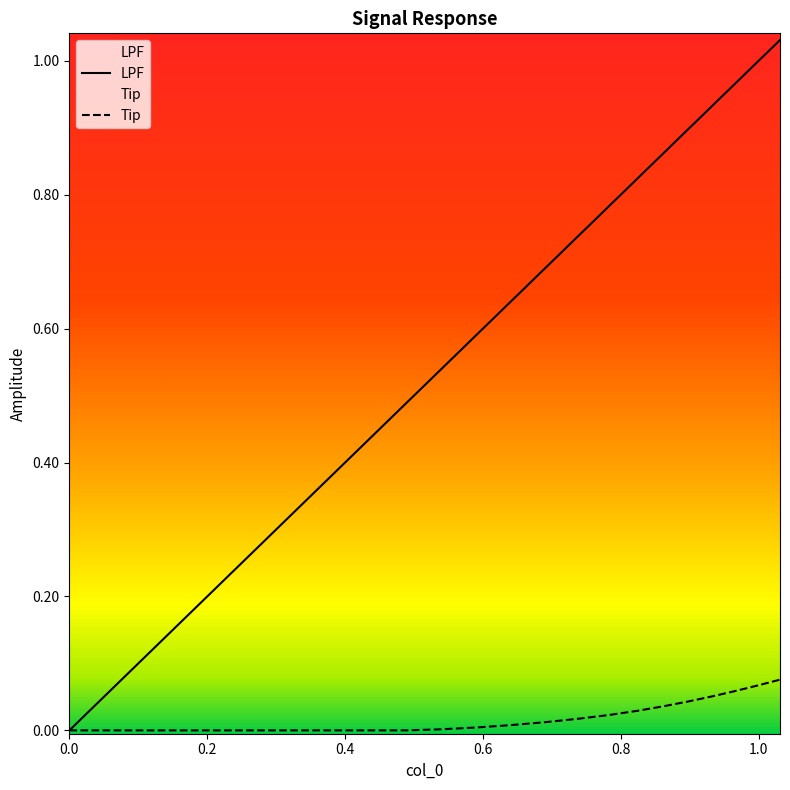

Which series has the largest total across all categories?

LPF